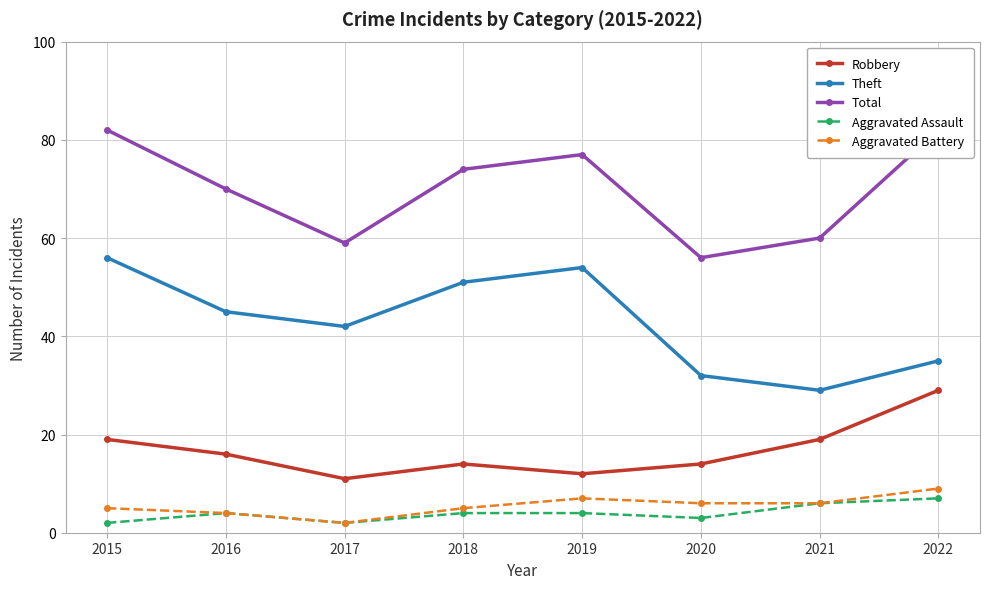

What is the sum of all Robbery values?

134